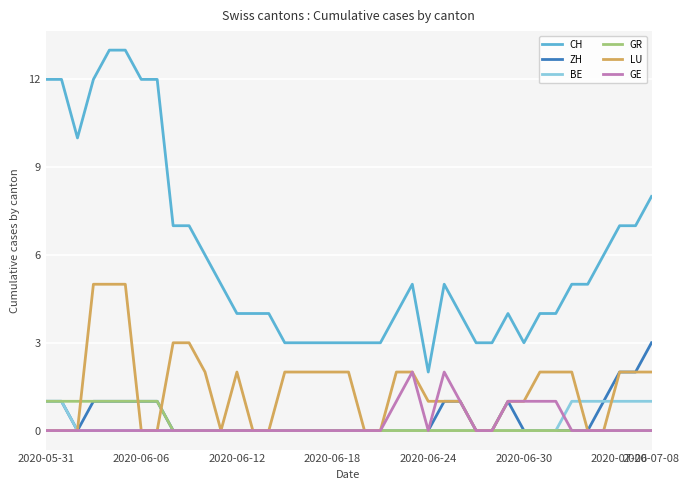

True or false: GR and CH cross at least once.

False